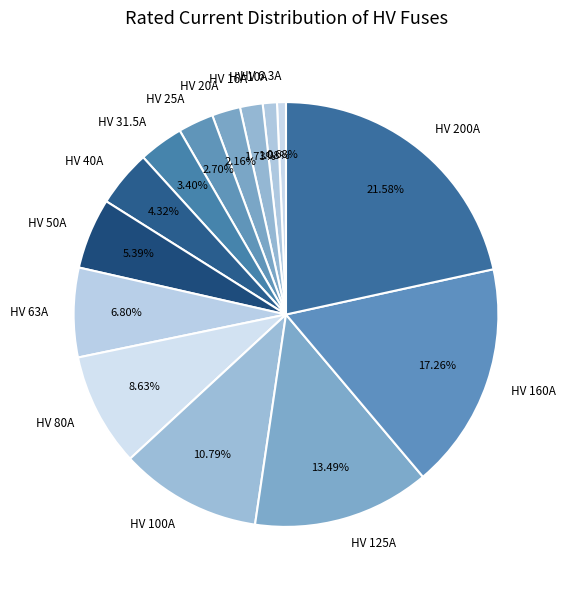

Which has a higher value, HV 50A or HV 20A?

HV 50A